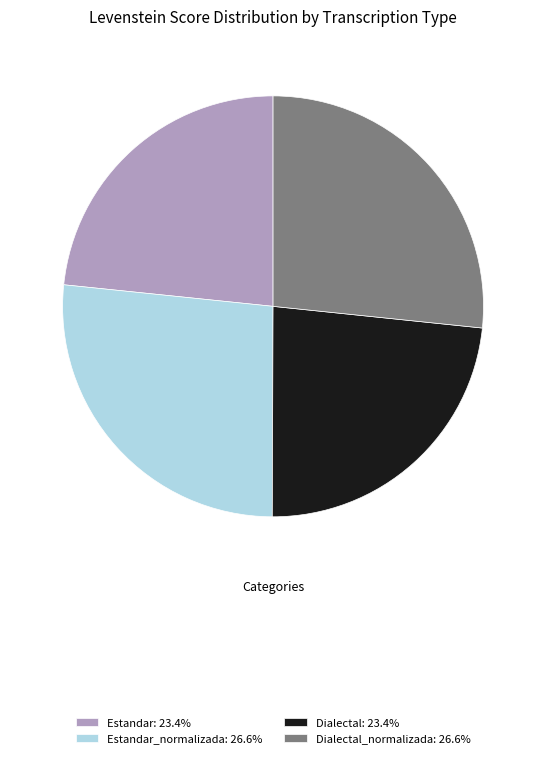

Is there any slice that represents more than half of the pie?

No